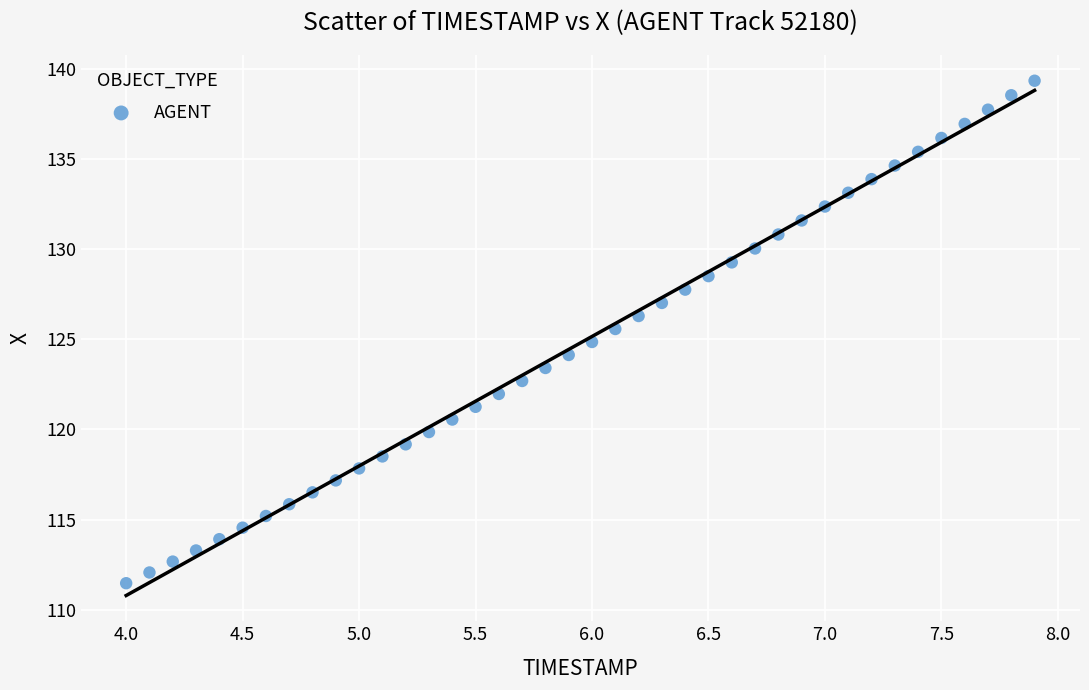

What is the range of X values (max minus min)?

3.9